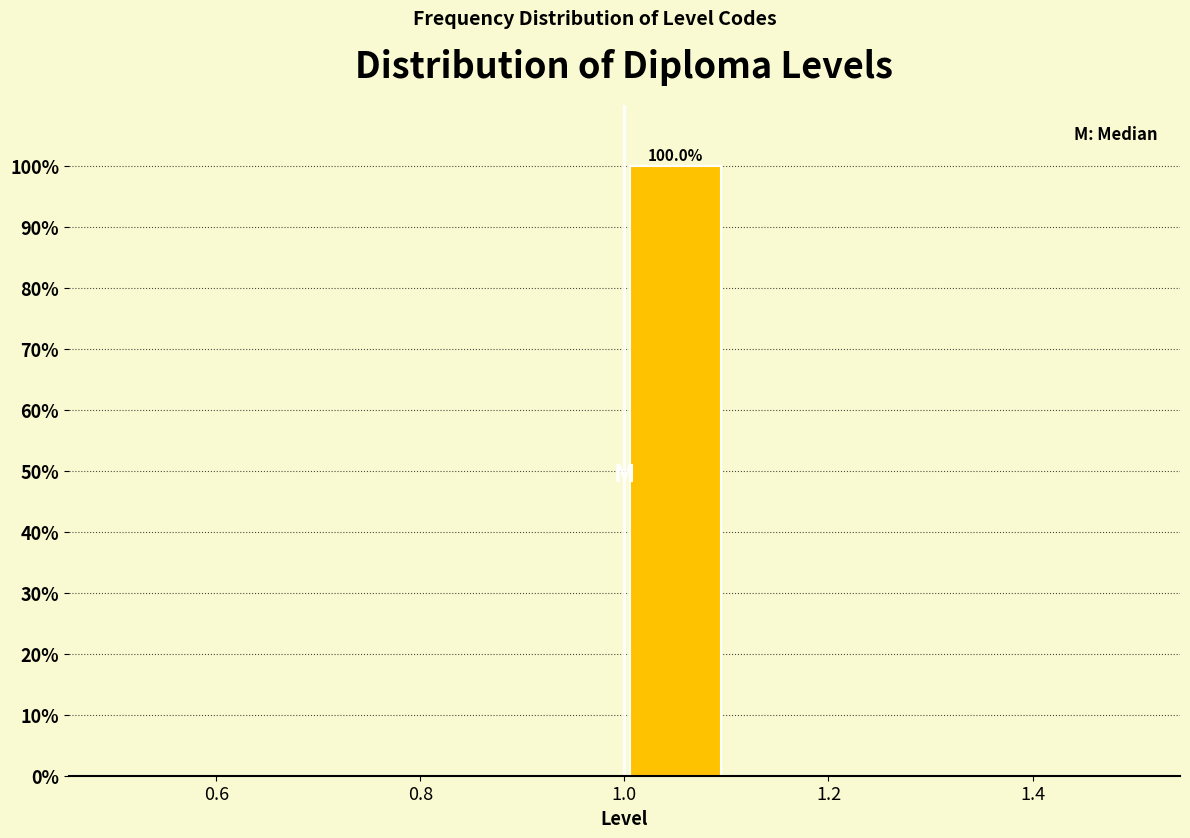

Over which range of the x-axis is the bar tallest?

1.0 to 1.1